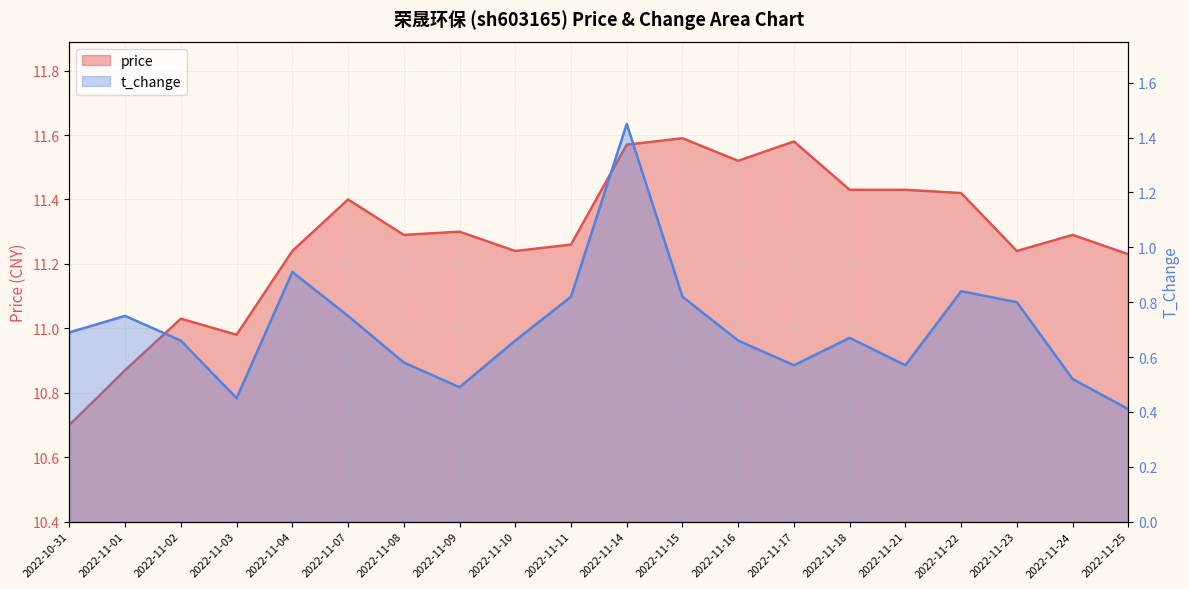

Reading left to right, extract all data points from this chart.

price: 10.7	10.9	11.0	11.0	11.2	11.4	11.3	11.3	11.2	11.3	11.6	11.6	11.5	11.6	11.4	11.4	11.4	11.2	11.3	11.2
t_change: 0.7	0.8	0.7	0.5	0.9	0.8	0.6	0.5	0.7	0.8	1.4	0.8	0.7	0.6	0.7	0.6	0.8	0.8	0.5	0.4